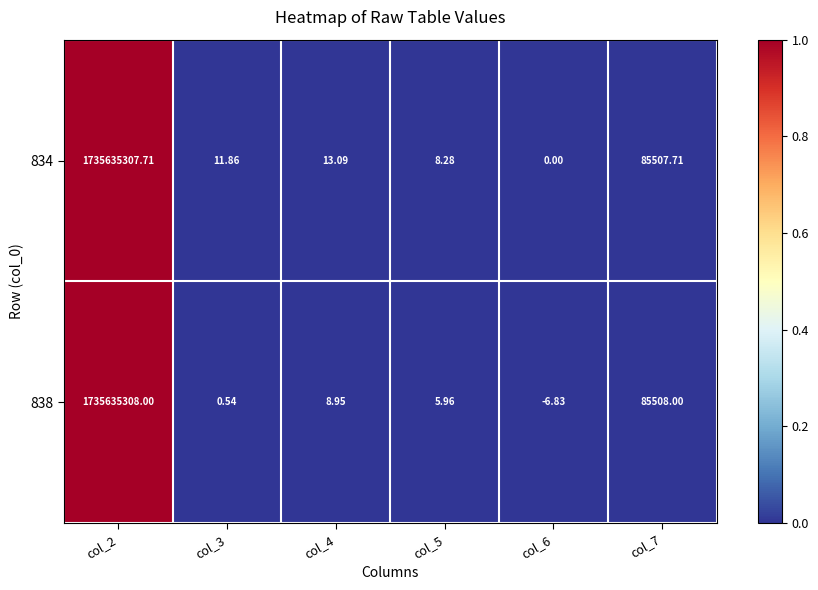

How many categories are shown in the chart?

6